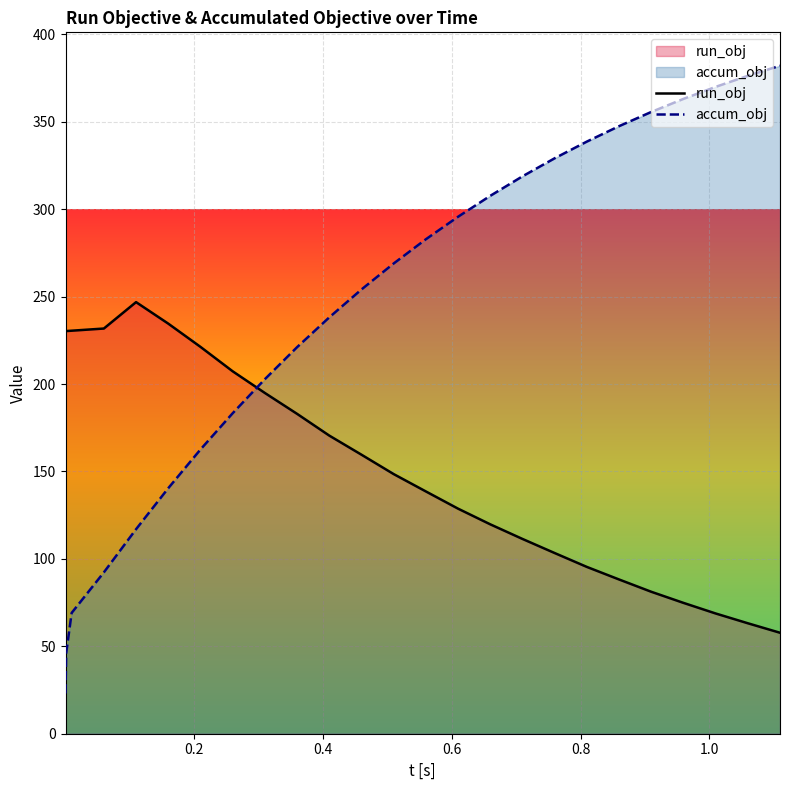

Which series has the largest total across all categories?

accum_obj